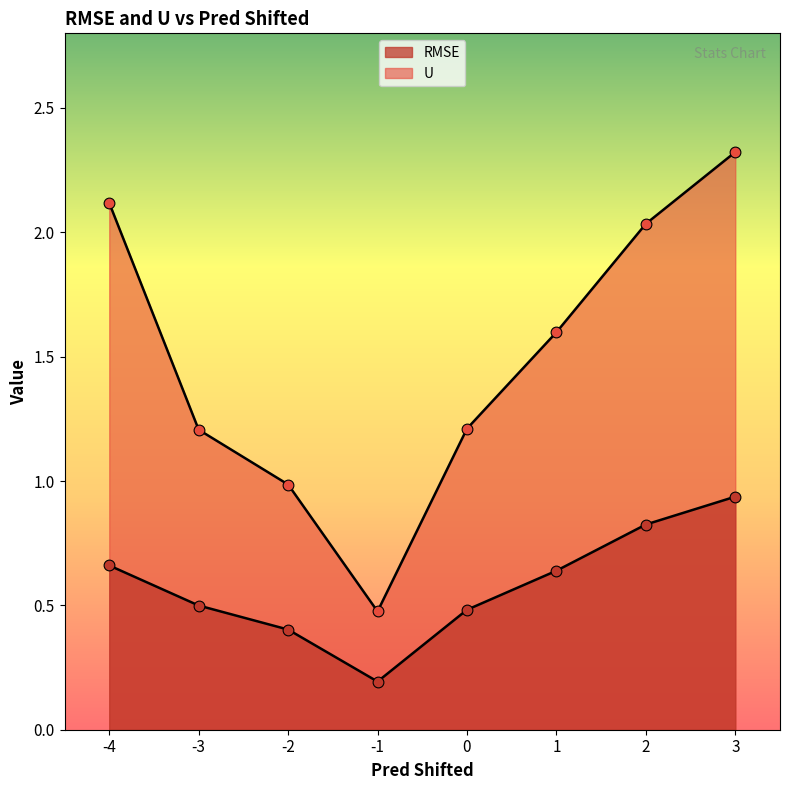

Which series reaches the minimum Y coordinate?

RMSE